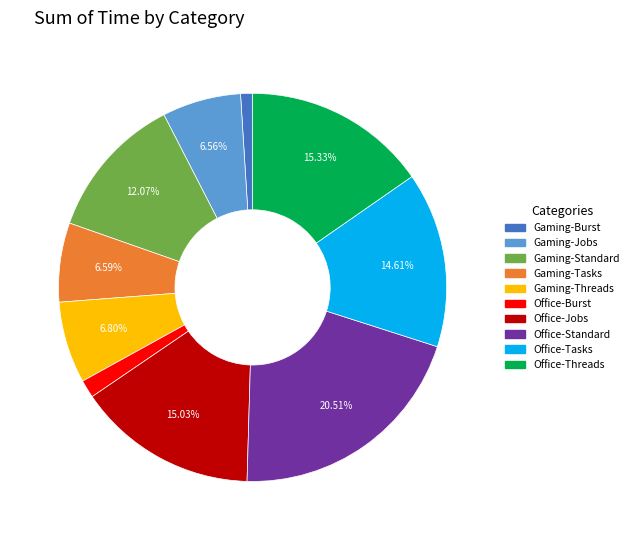

Is there a majority slice in this chart?

No